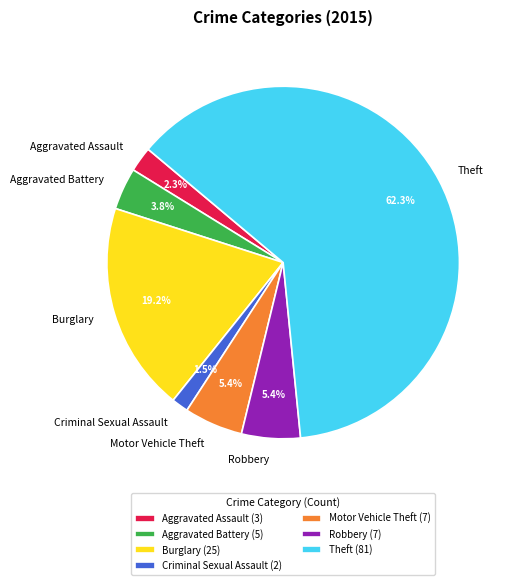

Is the sum of Motor Vehicle Theft and Theft greater than half?

Yes